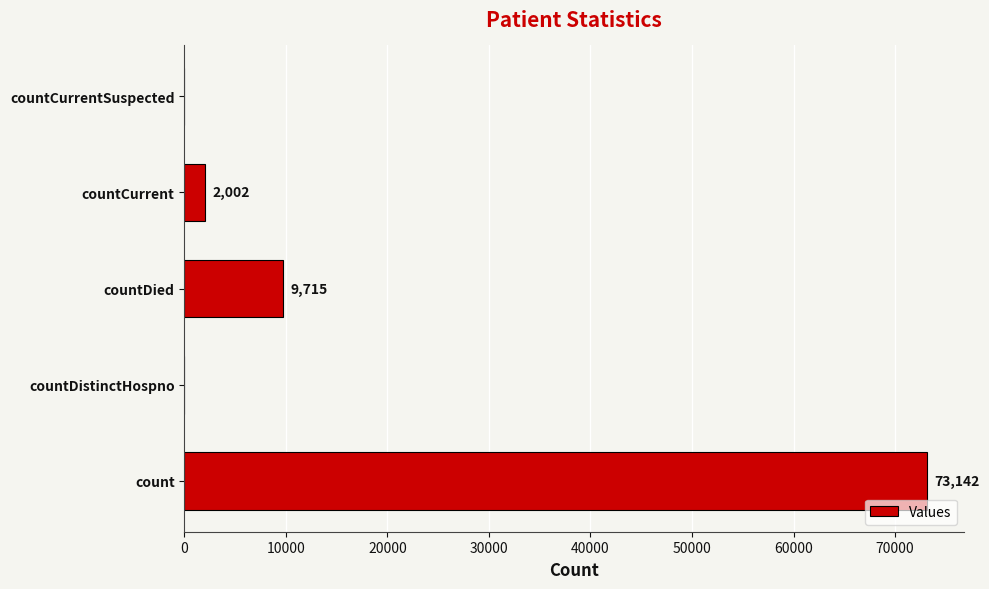

Which has a higher value, countCurrent or count?

count